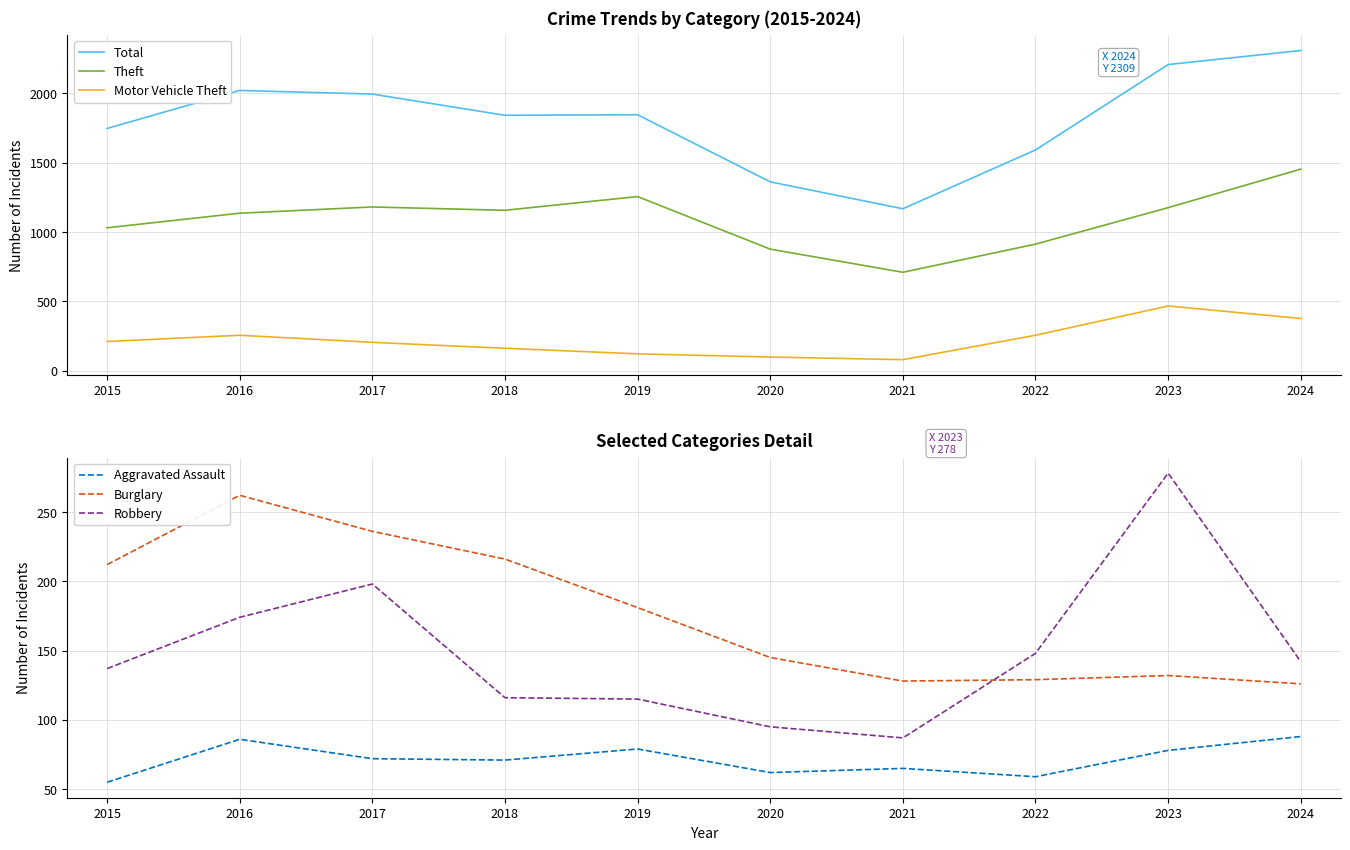

How many lines are shown in the chart?

6